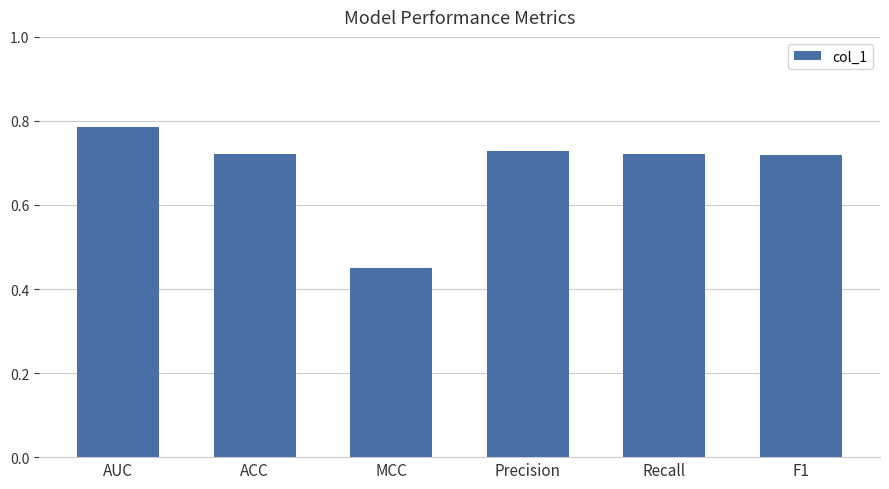

The value at Precision is 0.3. True or false?

False